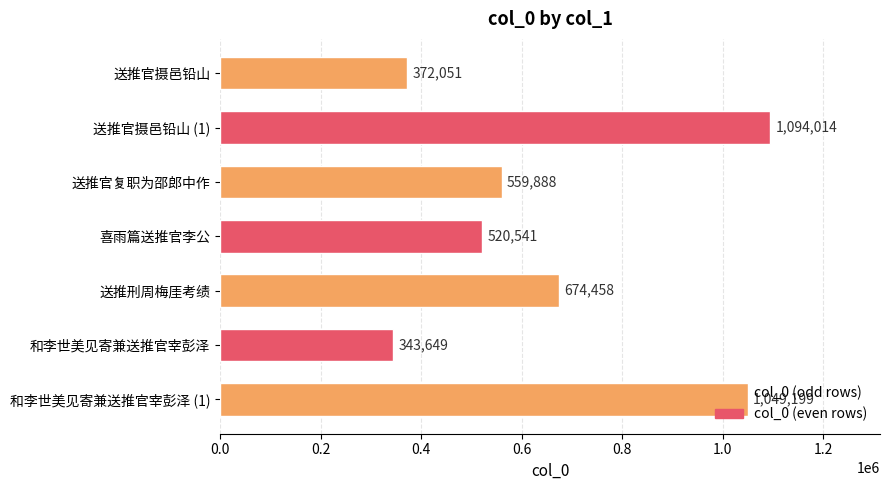

What is the difference between the second highest and minimum values?

705550